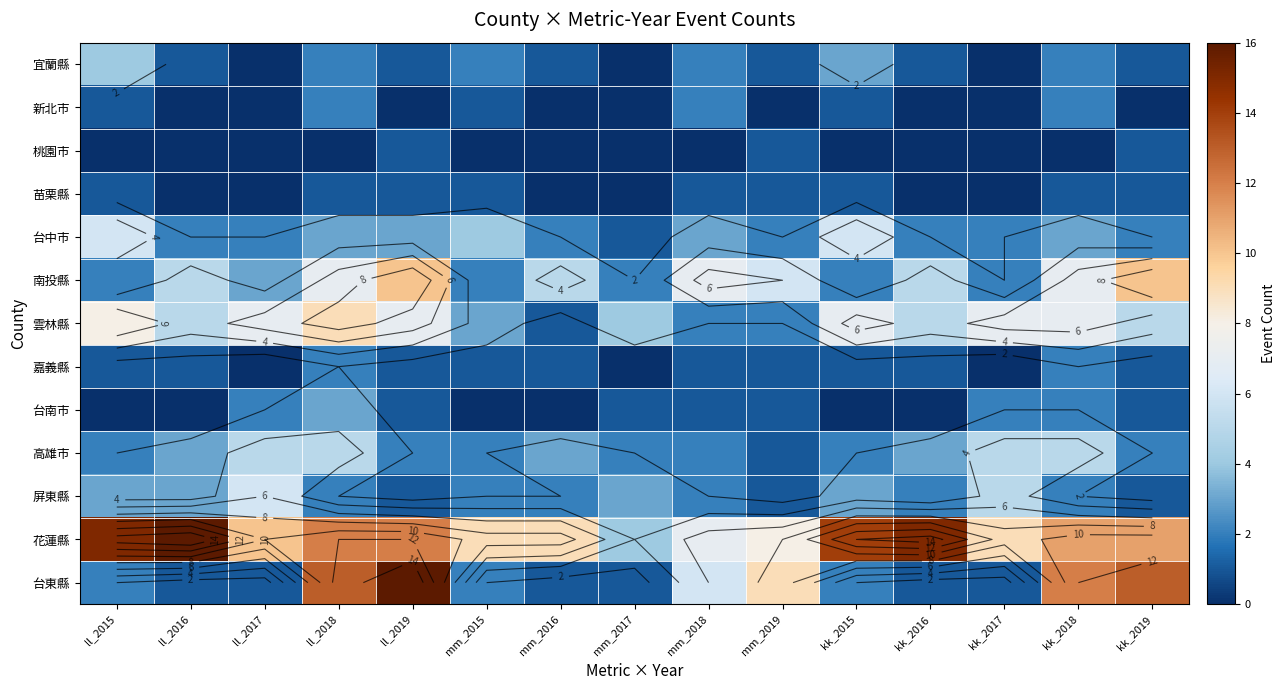

Where does the 台中市 series first go above 2?

ll_2015